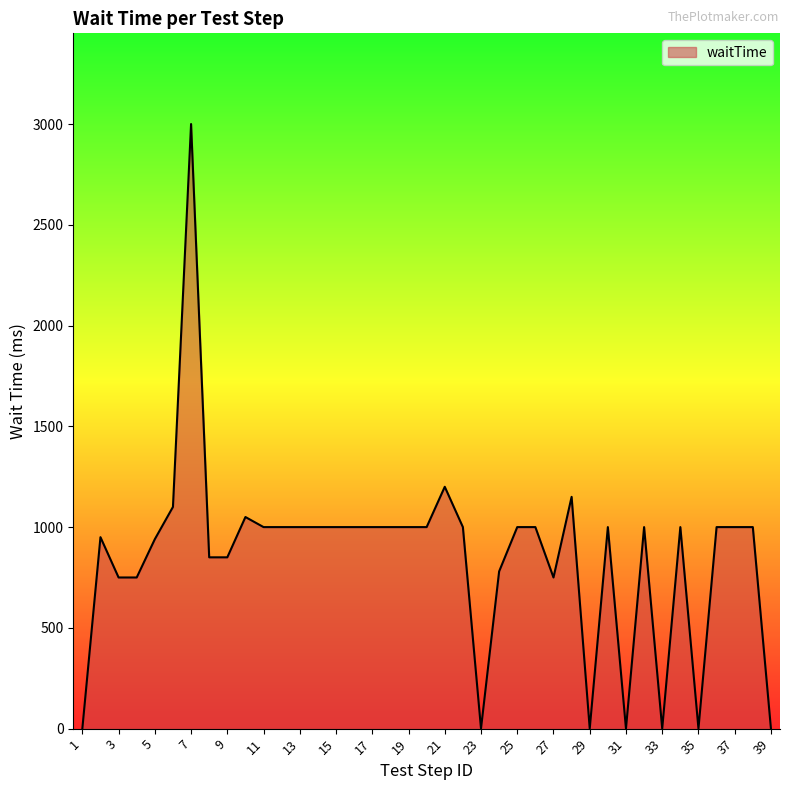

What is the difference between the maximum and minimum values?

3000